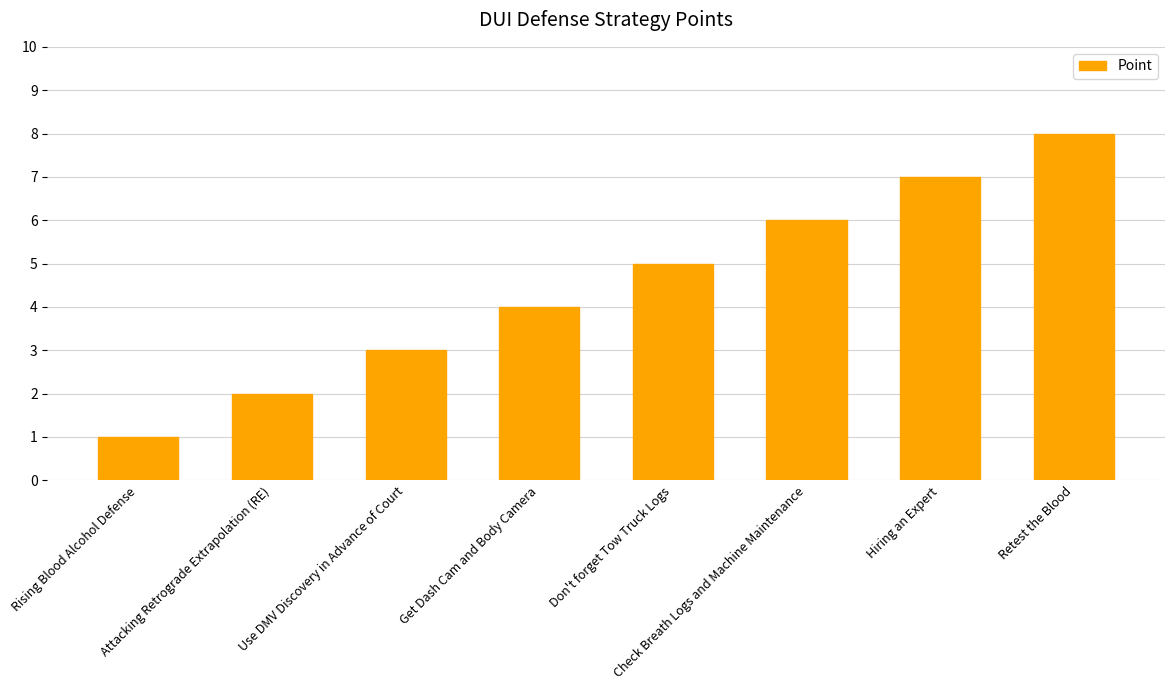

Reading left to right, extract all data points from this chart.

1	2	3	4	5	6	7	8